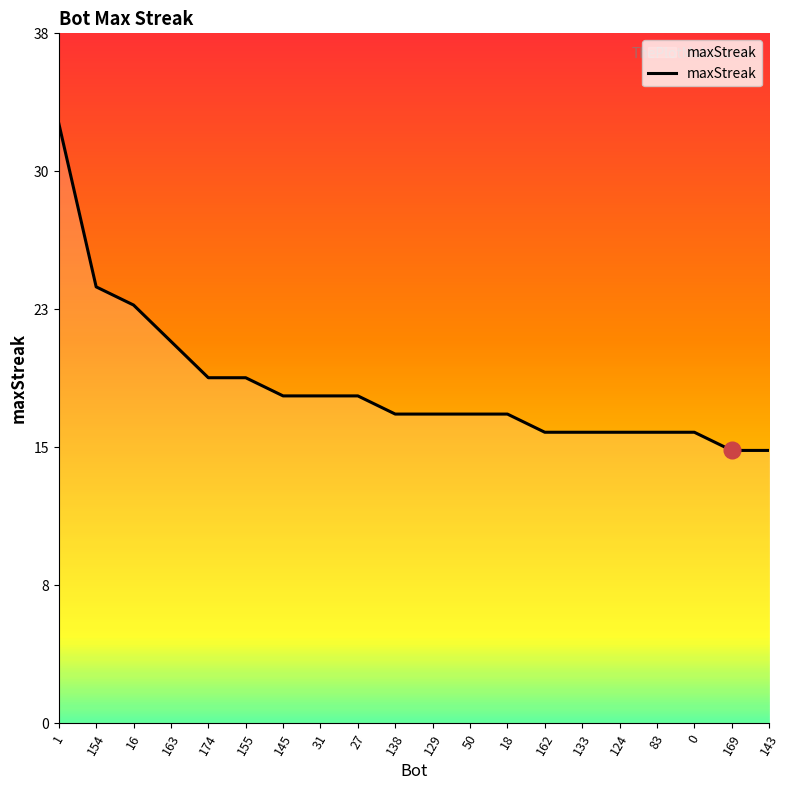

At which label does the data first exceed 17?

1